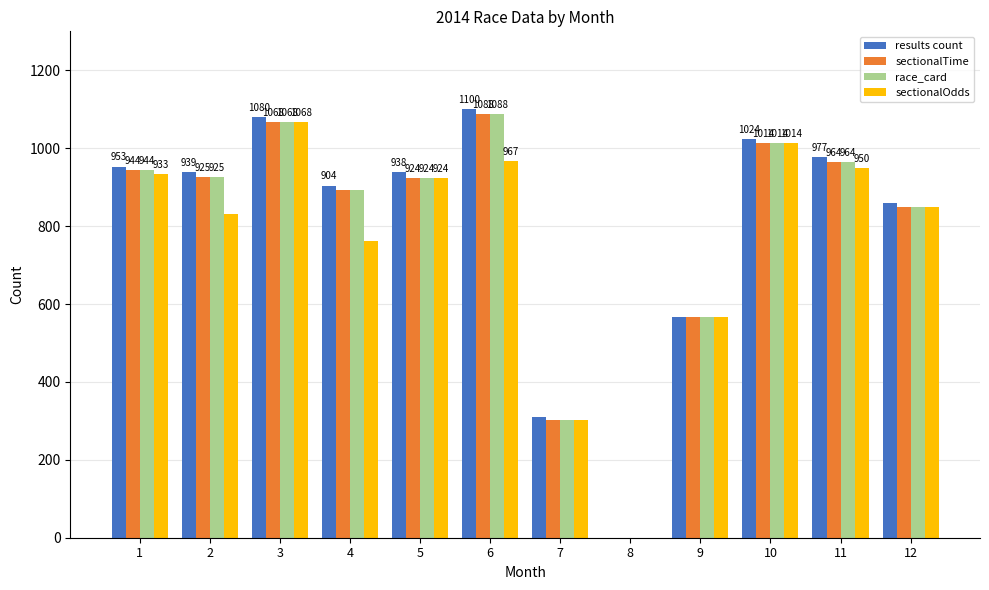

What is the maximum value for sectionalOdds?

1068